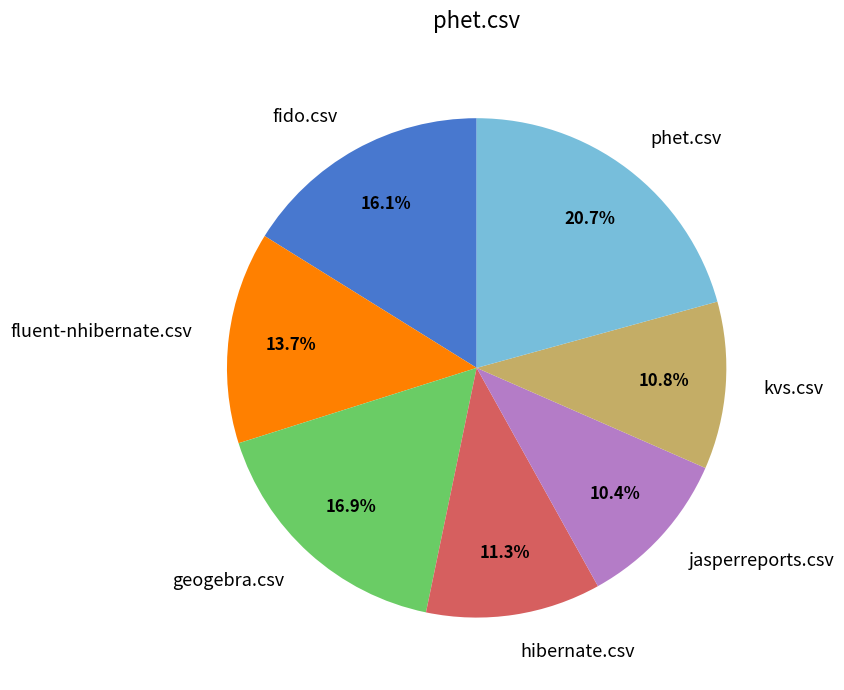

To the nearest percent, what portion does hibernate.csv represent?

11%